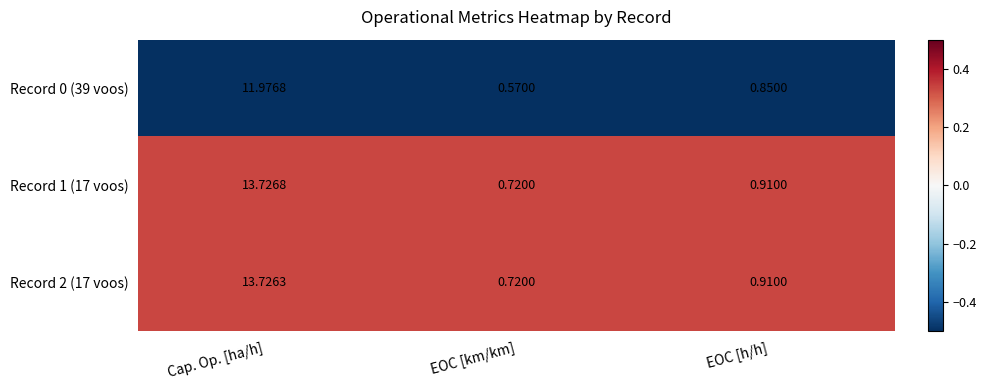

Where is Record 2 (17 voos) nearest to the value 7?

EOC [h/h]